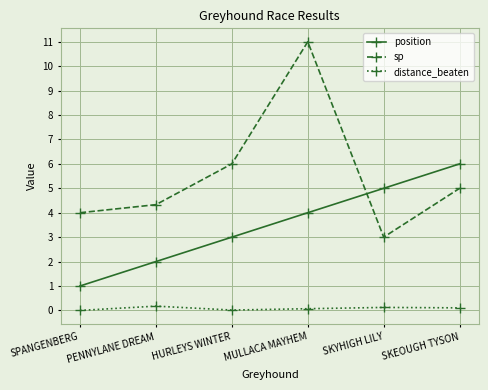

What is the difference between the maximum and minimum values in the distance_beaten series?

0.2